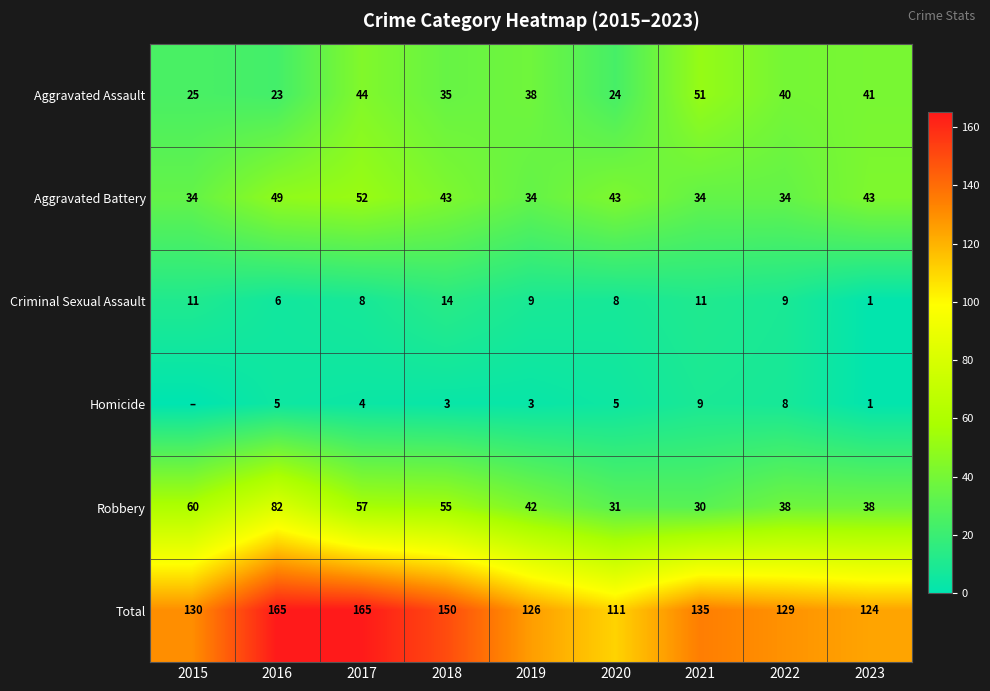

What is the sum of the Robbery values at 2023 and 2020?

69